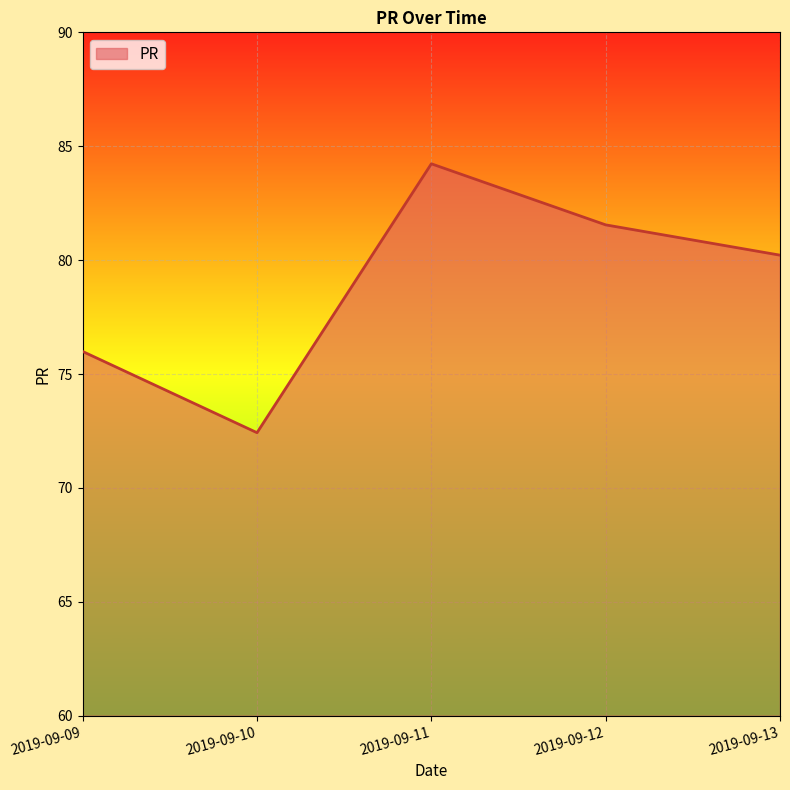

What is the greatest value displayed?

84.2